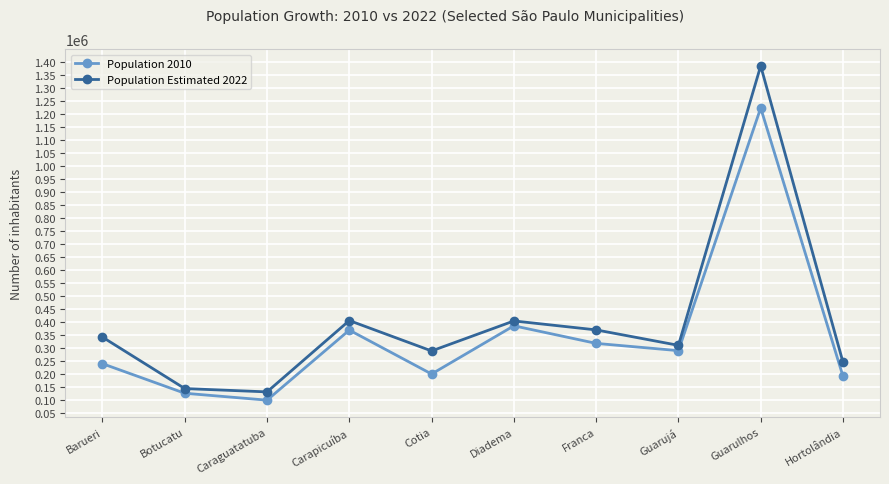

What are all the series names shown in the legend?

Population 2010, Population Estimated 2022